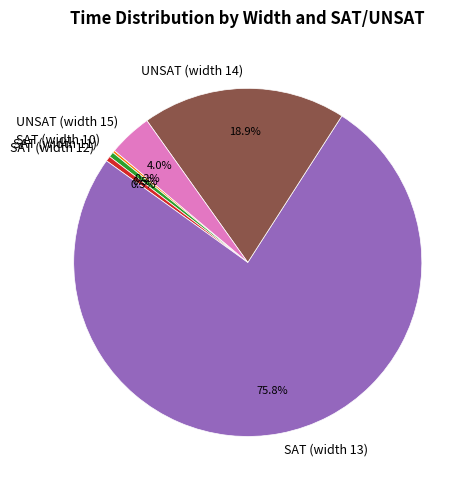

Which has a higher value, SAT (width 11) or SAT (width 13)?

SAT (width 13)